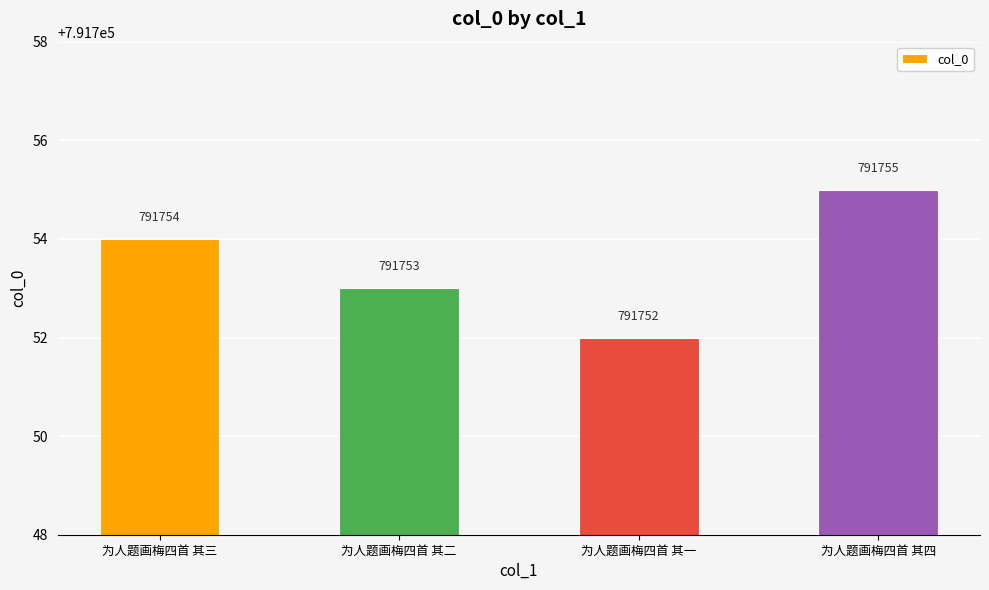

Reading left to right, extract all data points from this chart.

为人题画梅四首 其三=791754	为人题画梅四首 其二=791753	为人题画梅四首 其一=791752	为人题画梅四首 其四=791755